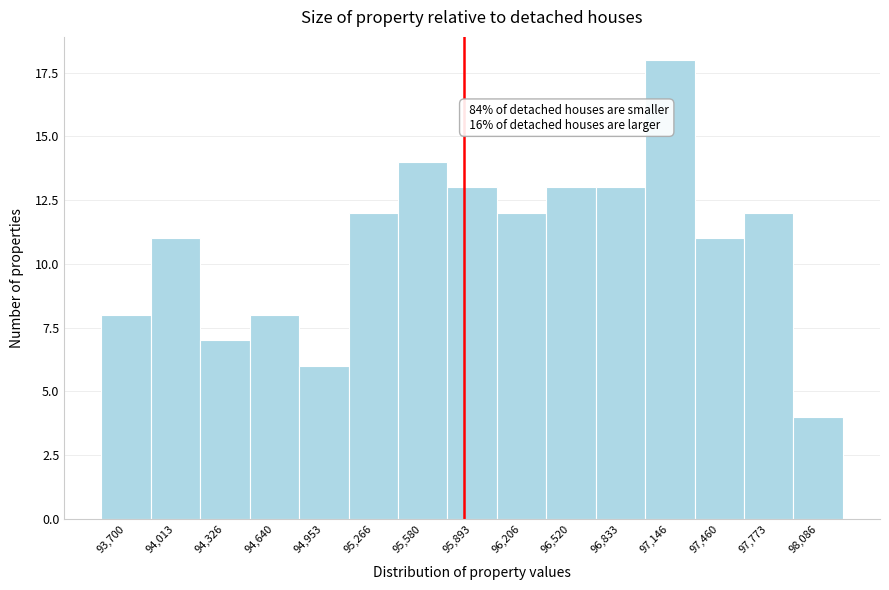

Reading left to right, list all the values displayed in this chart.

93,700=8	94,013=11	94,326=7	94,640=8	94,953=6	95,266=12	95,580=14	95,893=13	96,206=12	96,520=13	96,833=13	97,146=18	97,460=11	97,773=12	98,086=4